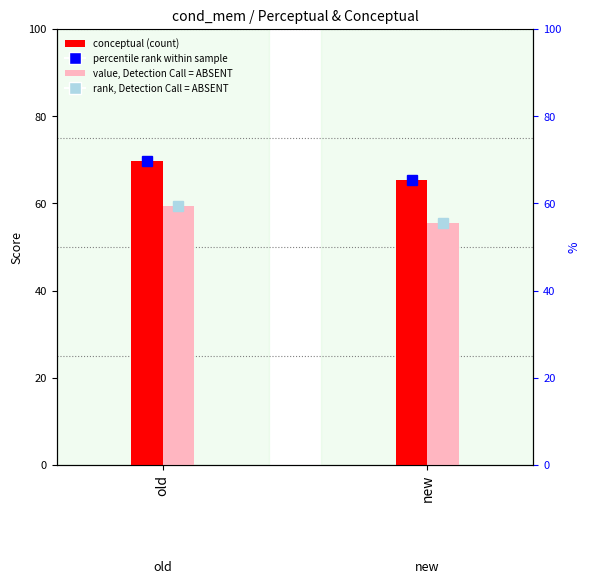

What is the difference between the conceptual values at old and new?

4.3